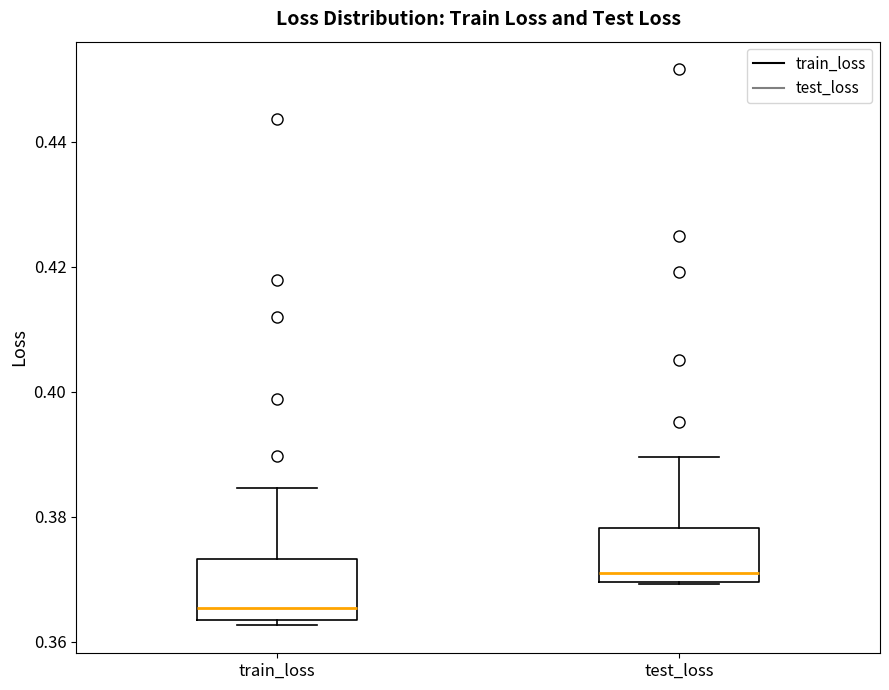

Reading left to right, read every box against the y-axis: the position of its median line, the range the box covers, and the ends of its whiskers. The values are not printed on the chart, so give them approximately, as read against the axis.

train_loss: median 0.366, box 0.364 to 0.374, whiskers 0.362 to 0.384
test_loss: median 0.370 (just above the box's lower edge), box 0.370 to 0.378, whiskers 0.370 to 0.390